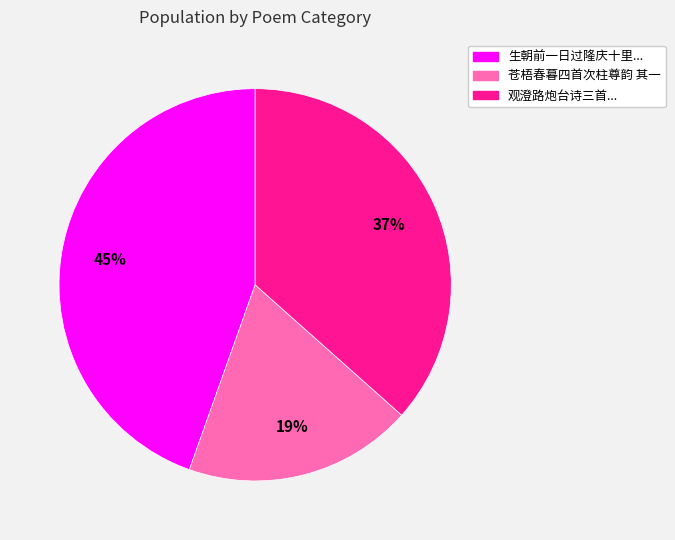

Count the number of slices in the pie.

3